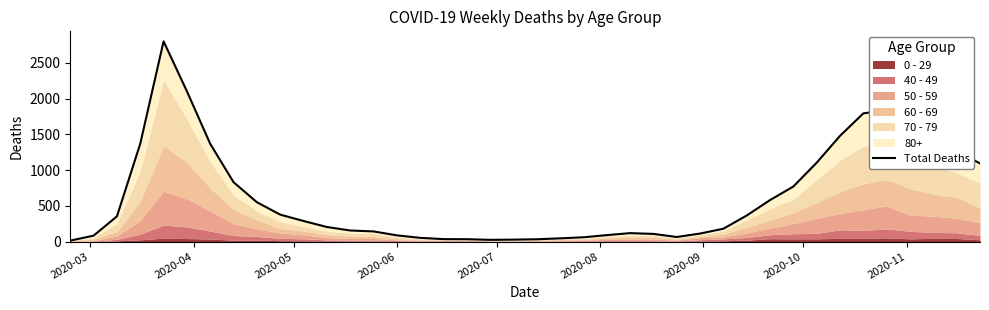

The value at 29 is 162. True or false?

False